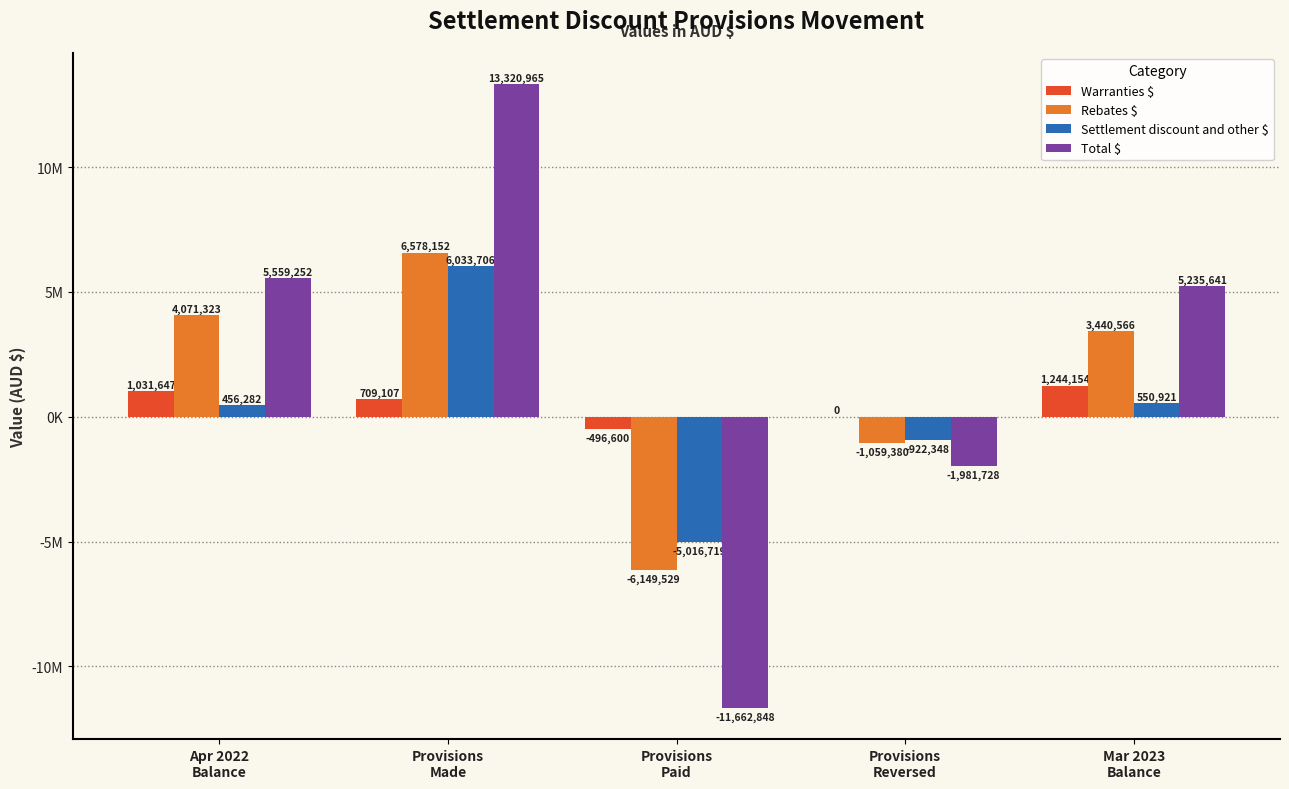

Rank the categories by Warranties $ value from highest to lowest.

Mar 2023
Balance, Apr 2022
Balance, Provisions
Made, Provisions
Reversed, Provisions
Paid